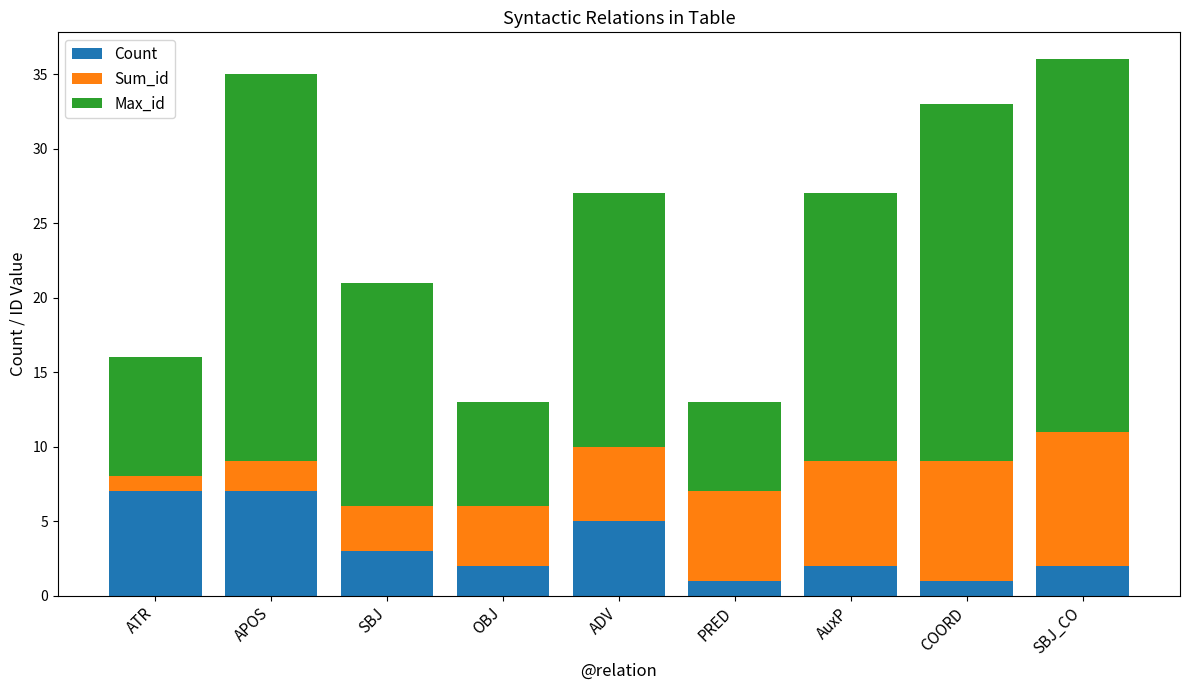

What is the sum of all Count values?

30